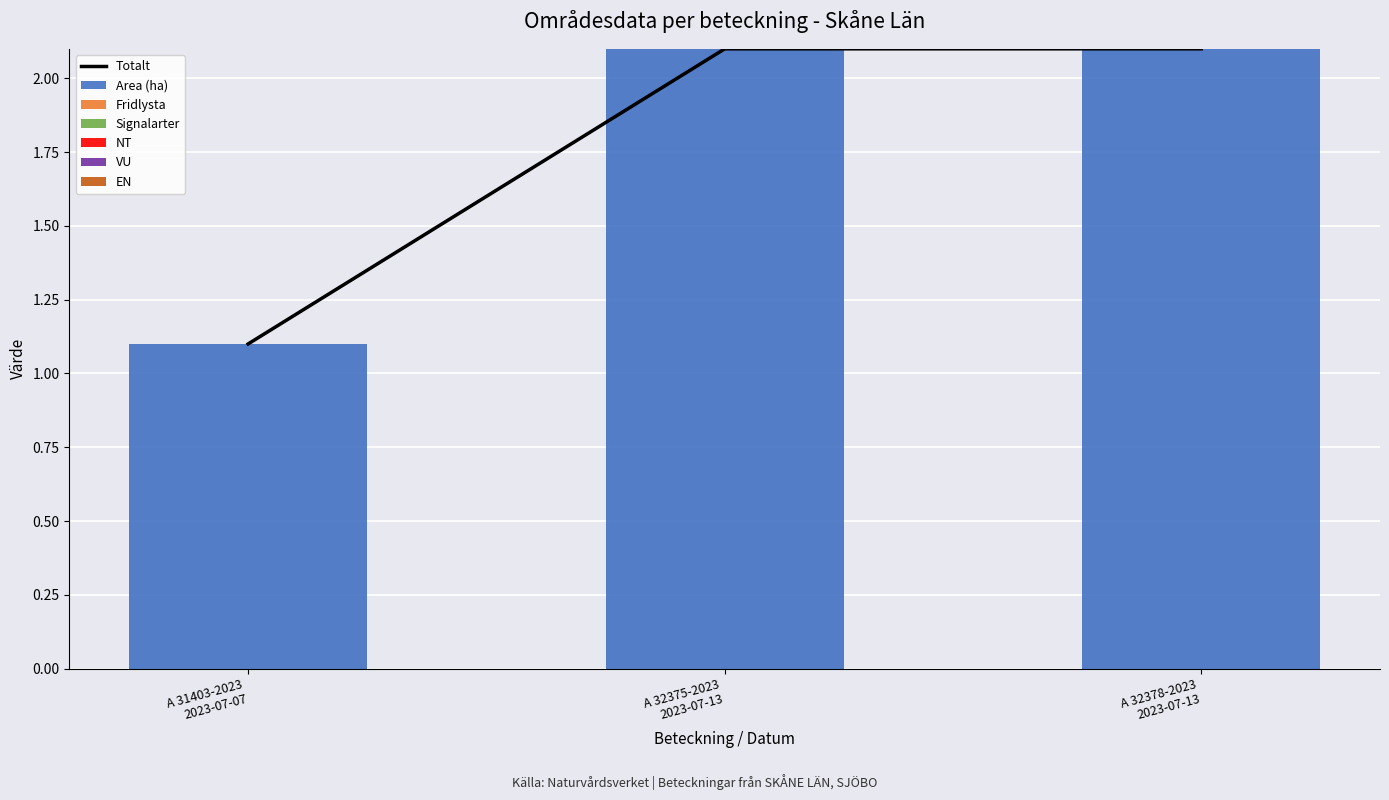

What is the difference between the highest and lowest values at A 32378-2023
2023-07-13?

2.1